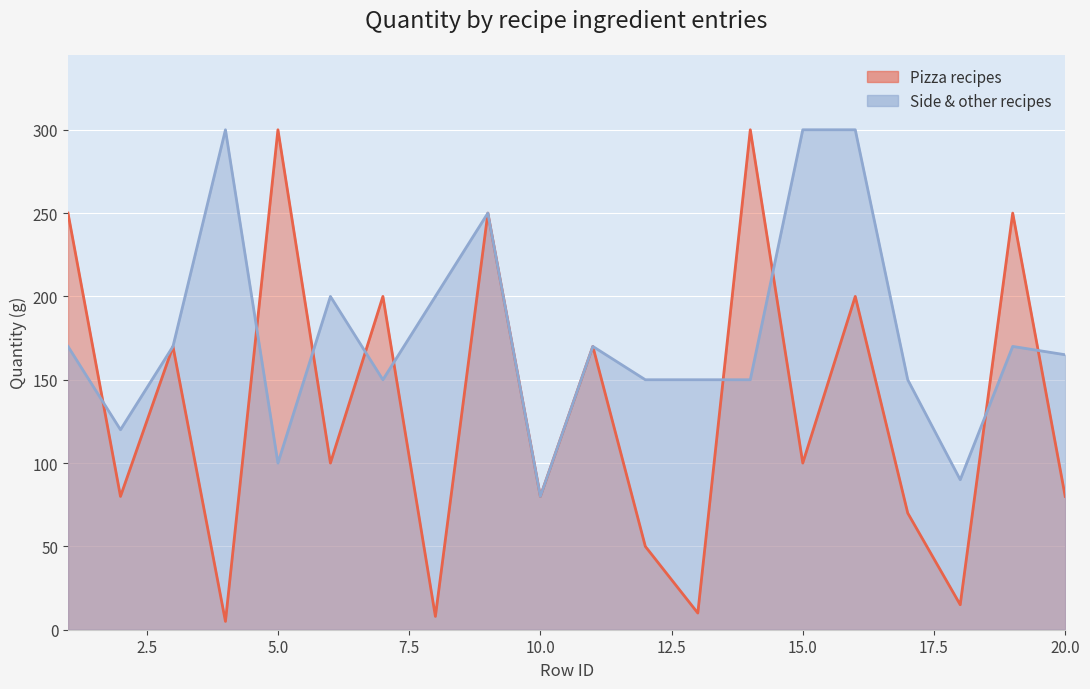

Count the number of categories in the chart.

20